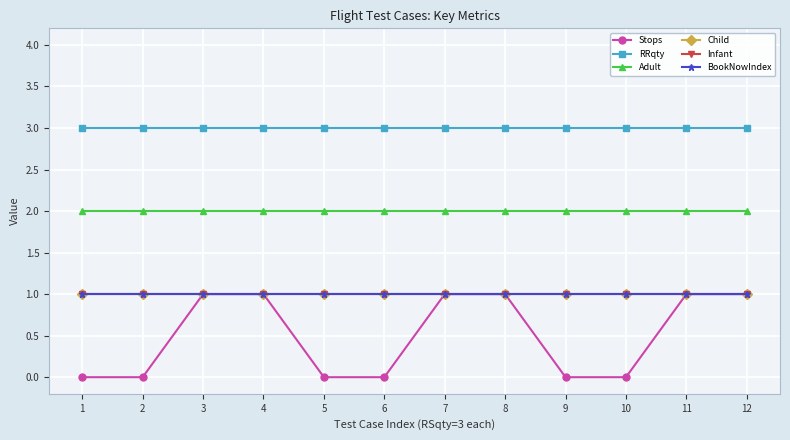

Does the chart have visible grid lines?

Yes